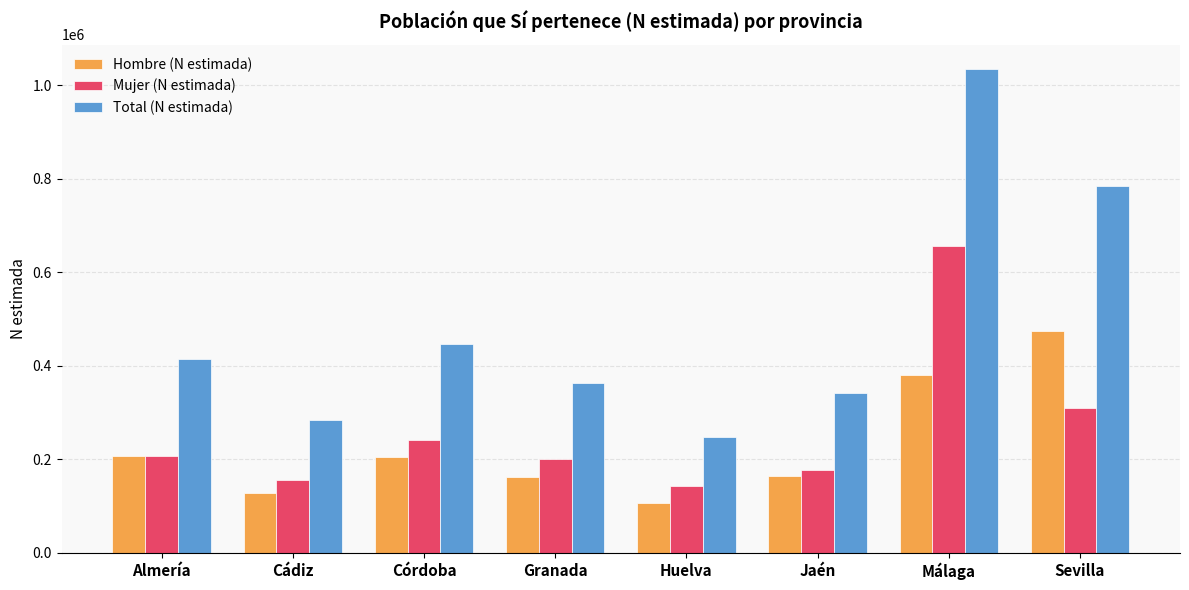

How many data points does each series have?

8